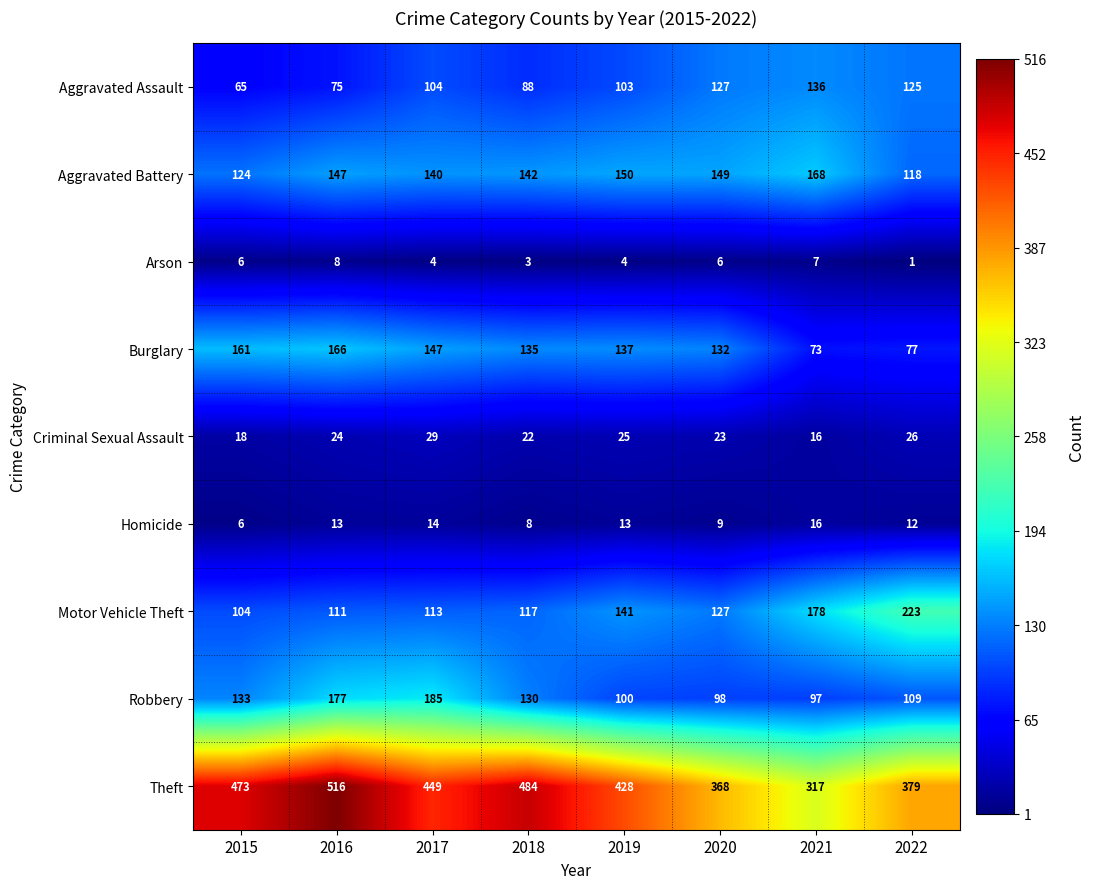

List the series in order of their peak value, highest first.

Theft, Motor Vehicle Theft, Robbery, Aggravated Battery, Burglary, Aggravated Assault, Criminal Sexual Assault, Homicide, Arson